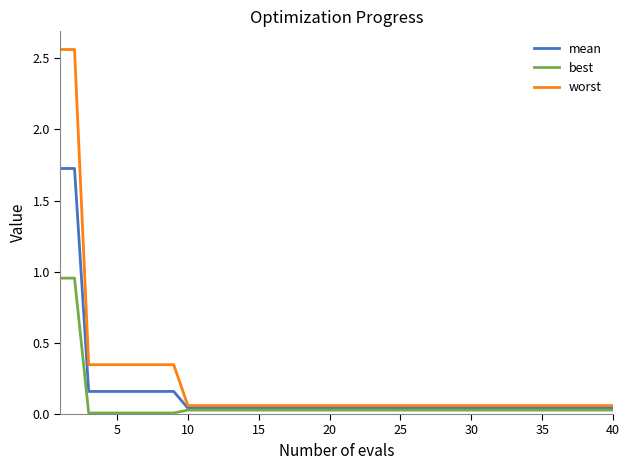

Which series has the largest range (max minus min)?

worst